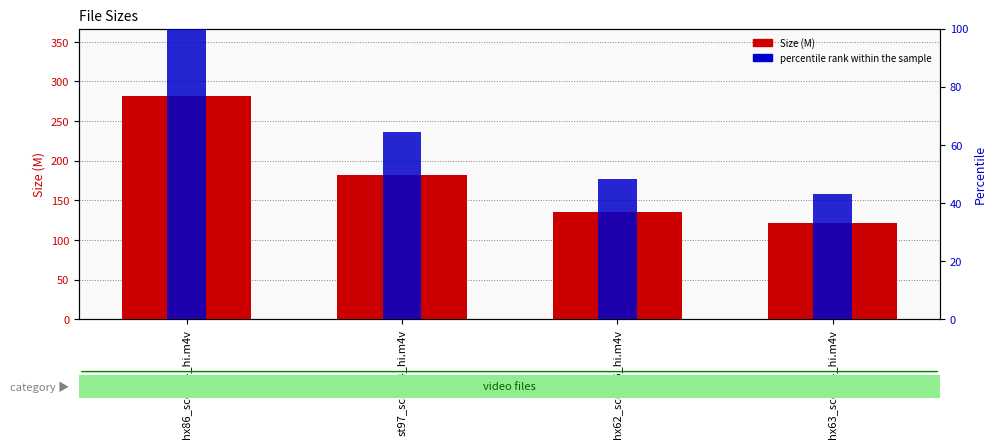

What is the total value across all series at hx63_scene4_hi.m4v?

165.2